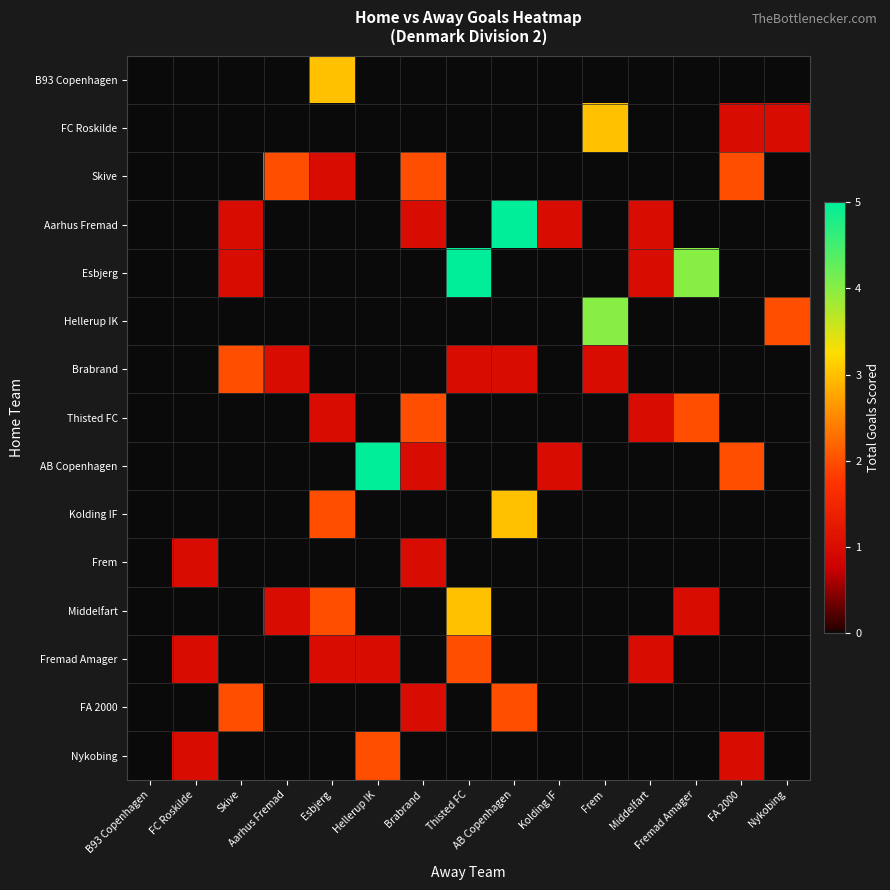

Which has a higher value, Kolding IF or Hellerup IK?

Kolding IF